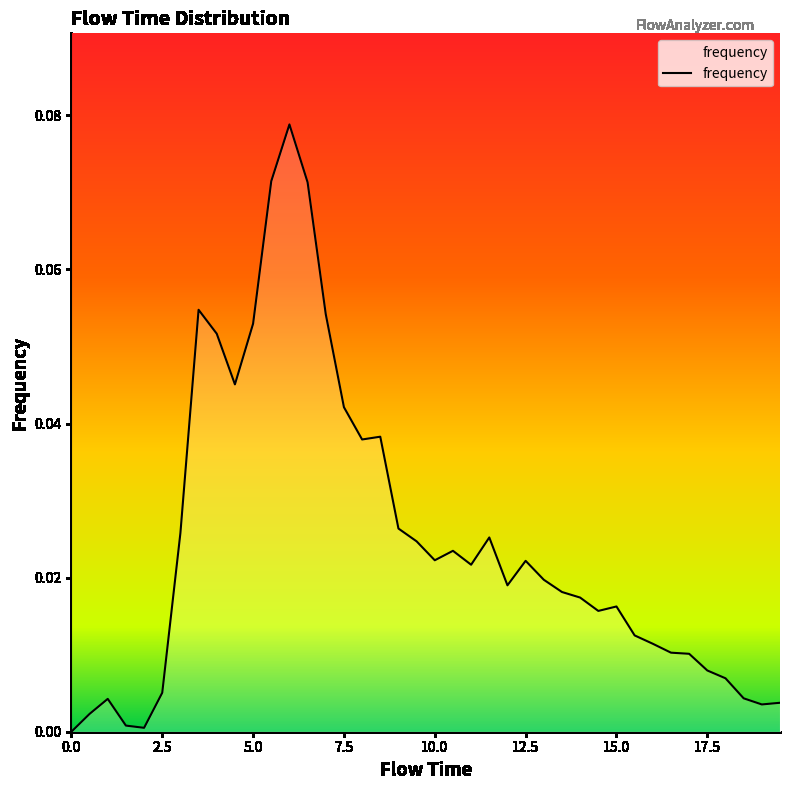

Reading left to right, transcribe all the data shown in this chart.

0.0	0.0	0.0	0.0	0.0	0.0	0.0	0.1	0.1	0.0	0.1	0.1	0.1	0.1	0.1	0.0	0.0	0.0	0.0	0.0	0.0	0.0	0.0	0.0	0.0	0.0	0.0	0.0	0.0	0.0	0.0	0.0	0.0	0.0	0.0	0.0	0.0	0.0	0.0	0.0